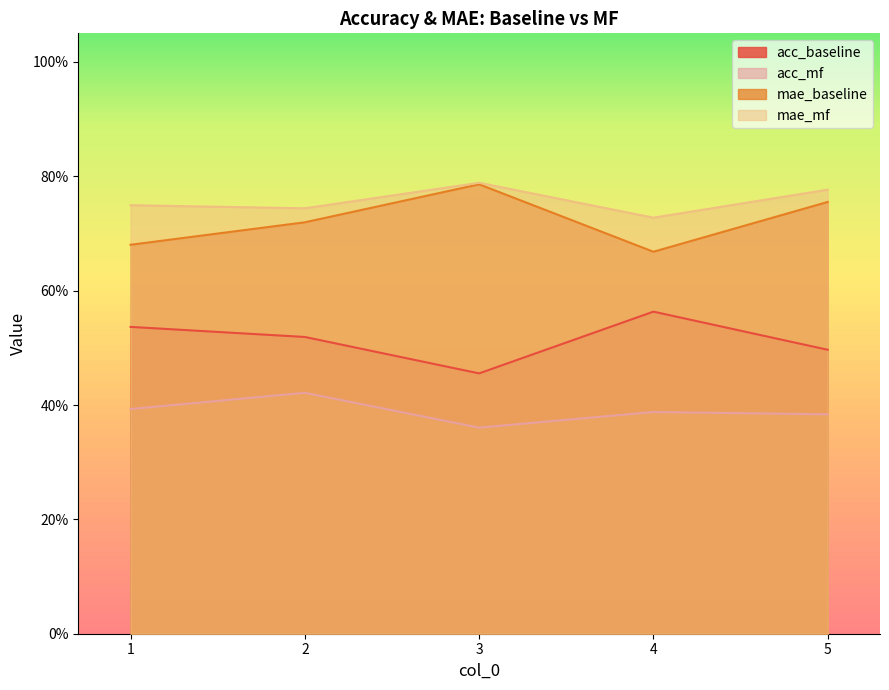

At how many categories does at least one series exceed 0?

5